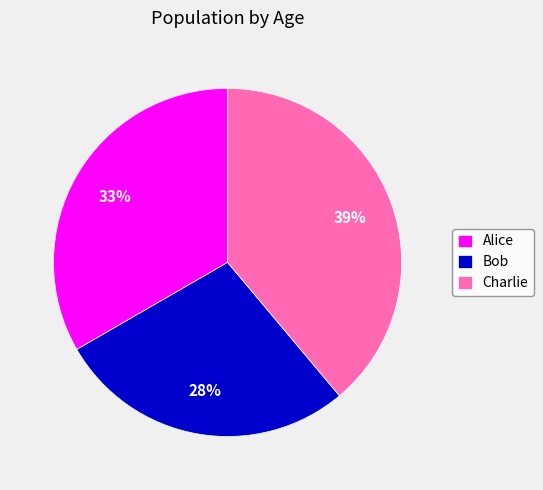

Is it true that Alice is 22% of the pie?

False